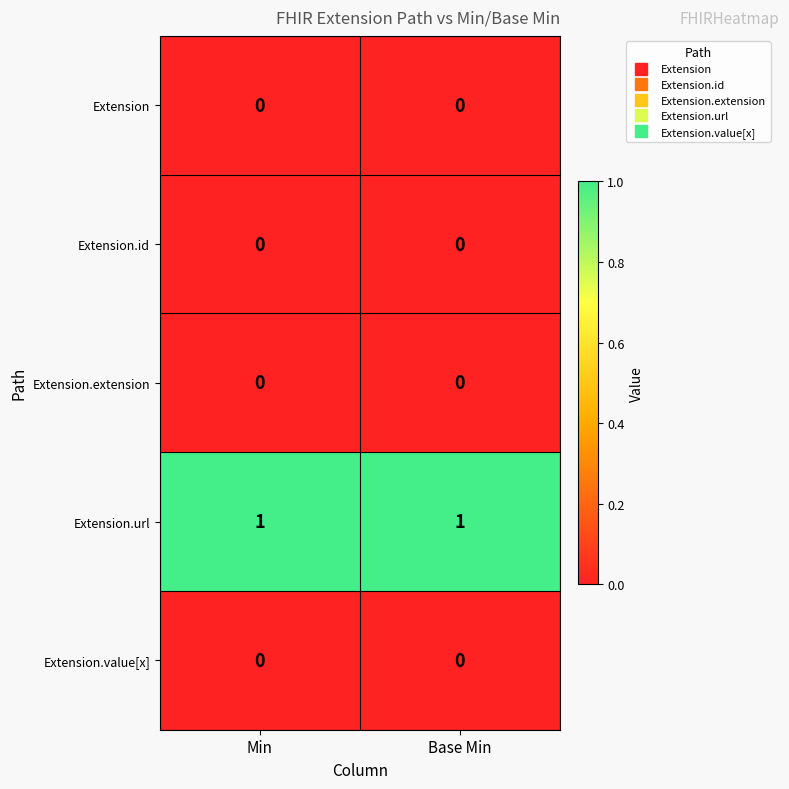

Which series has the largest total across all categories?

Extension.url